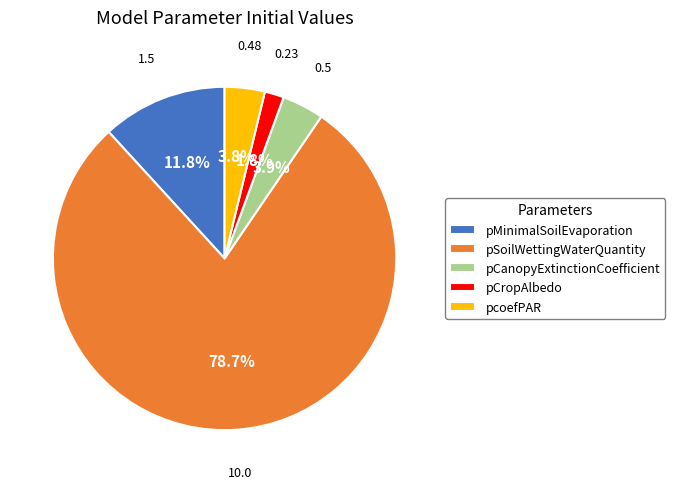

What is the largest slice in the pie chart?

pSoilWettingWaterQuantity